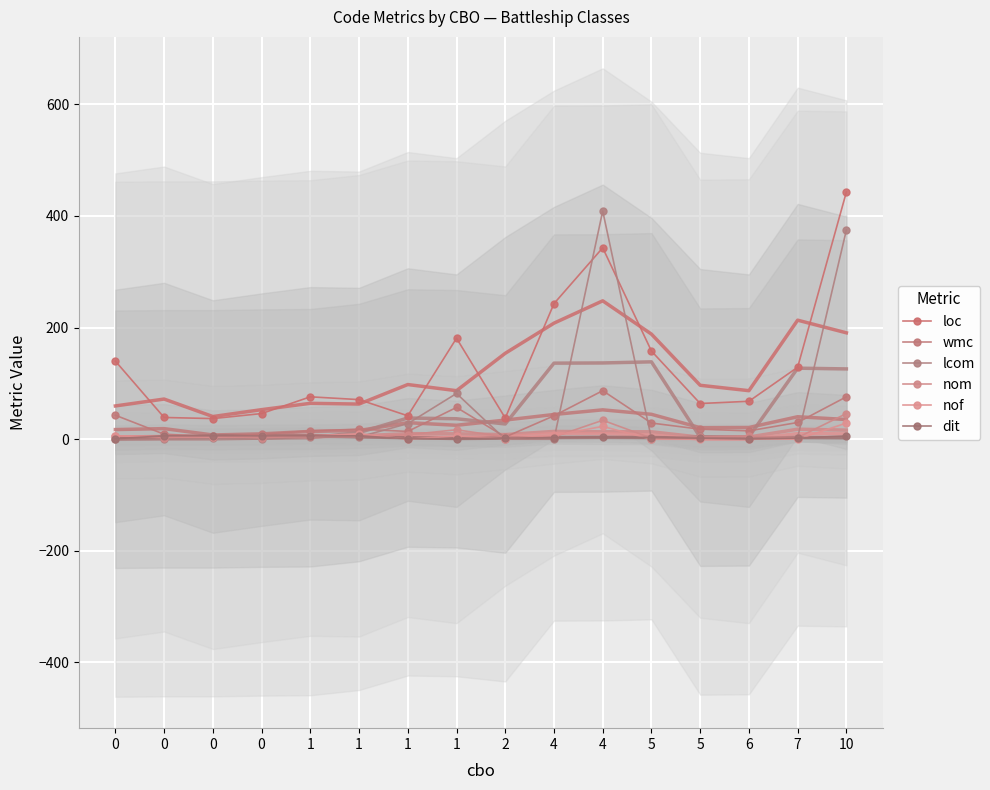

Is the value of nom at 1 greater than the value of wmc at 0?

No